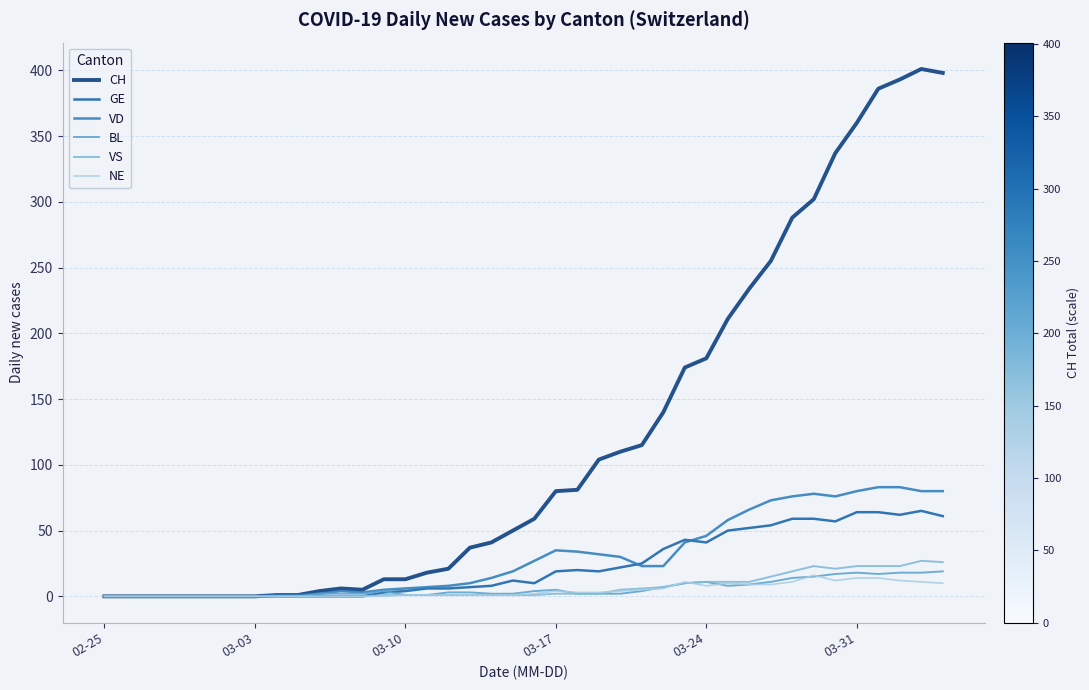

How many lines are shown in the chart?

6